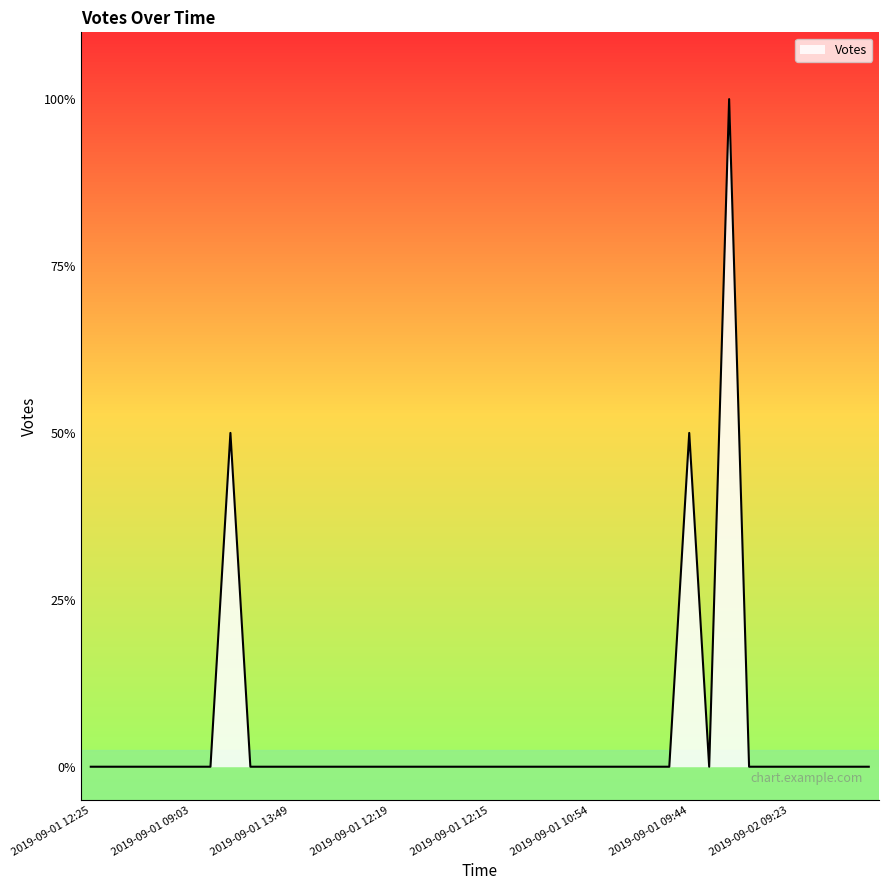

Is this an area chart (filled region under the line)?

Yes